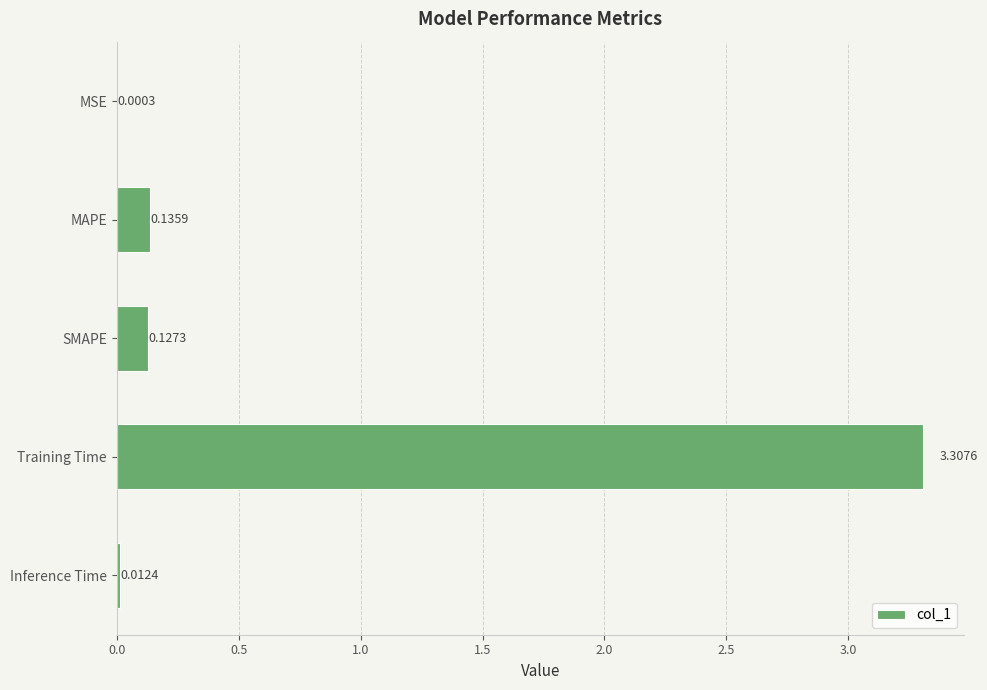

At which label is the value closest to 1?

MAPE